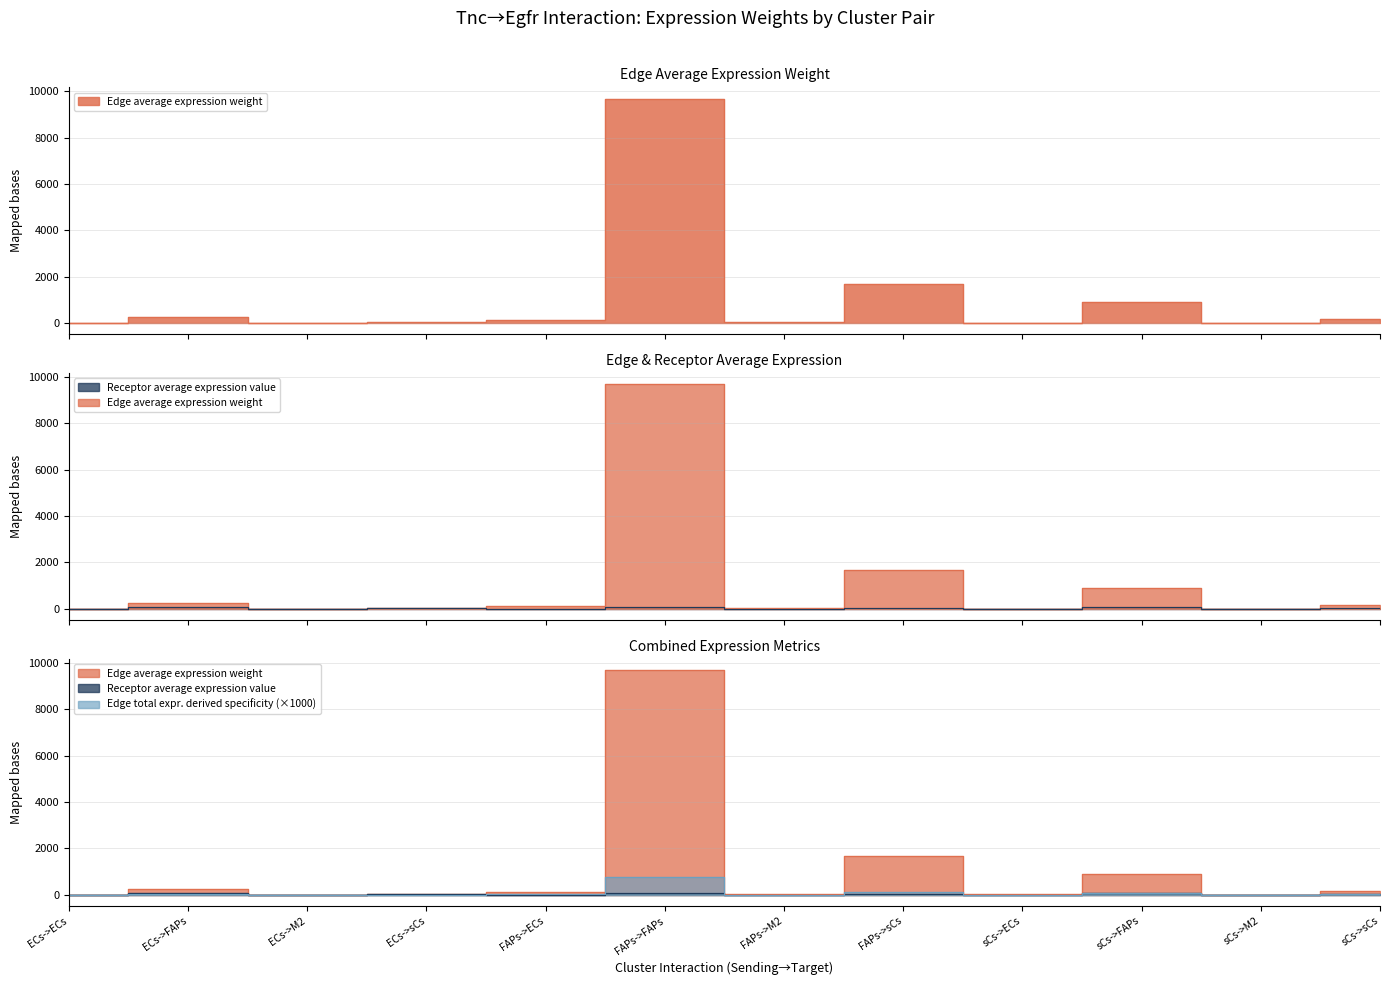

What is the difference between the maximum and minimum values in the Receptor average expression value series?

92.7